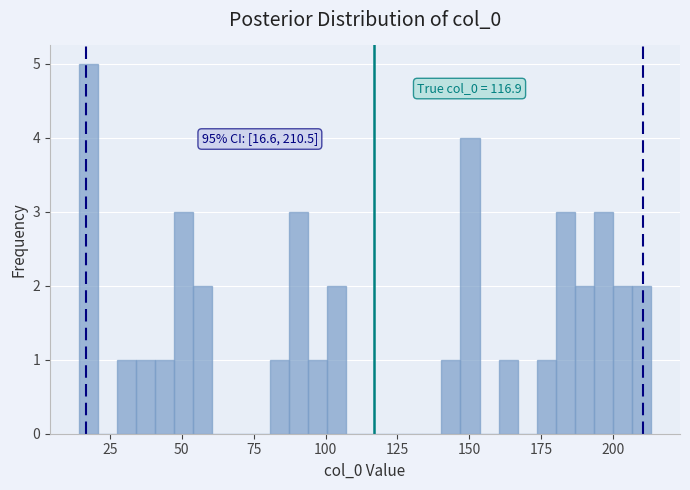

Around what value on the x-axis is the tallest bar? Give the approximate position of its centre, as read against the axis.

15